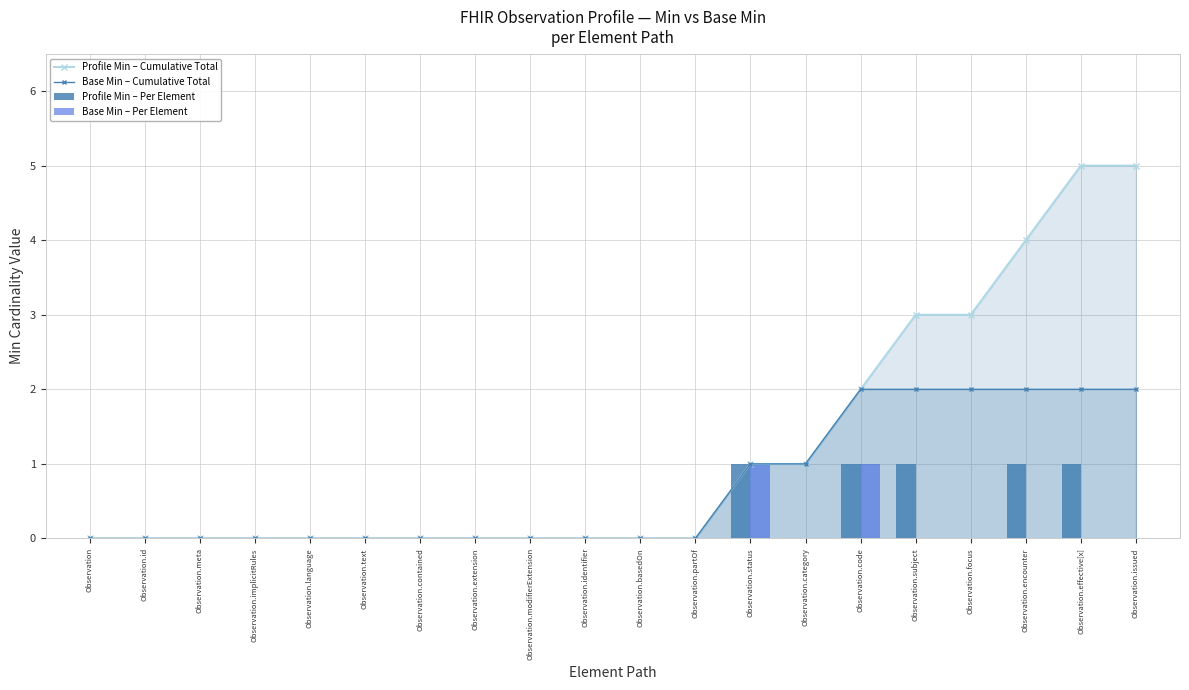

Is it true that Profile Min – Cumulative Total equals 3 at Observation.text?

False